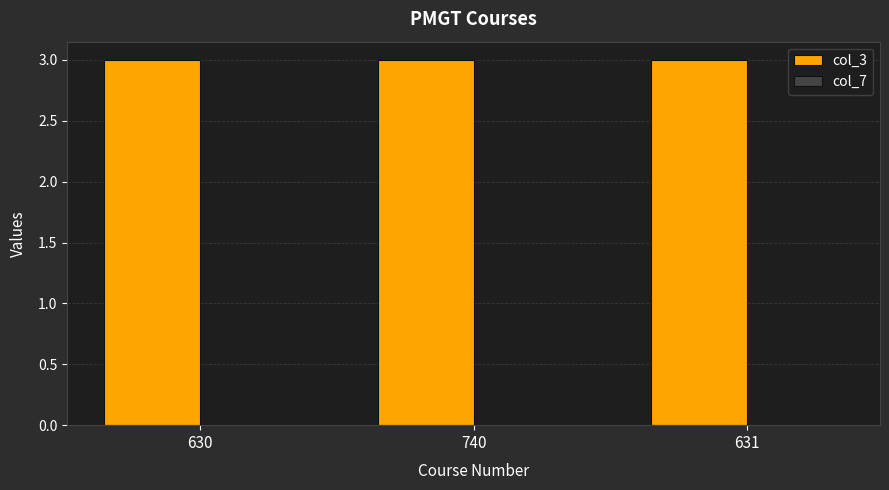

The col_7 series shows 0 at 630. True or false?

True